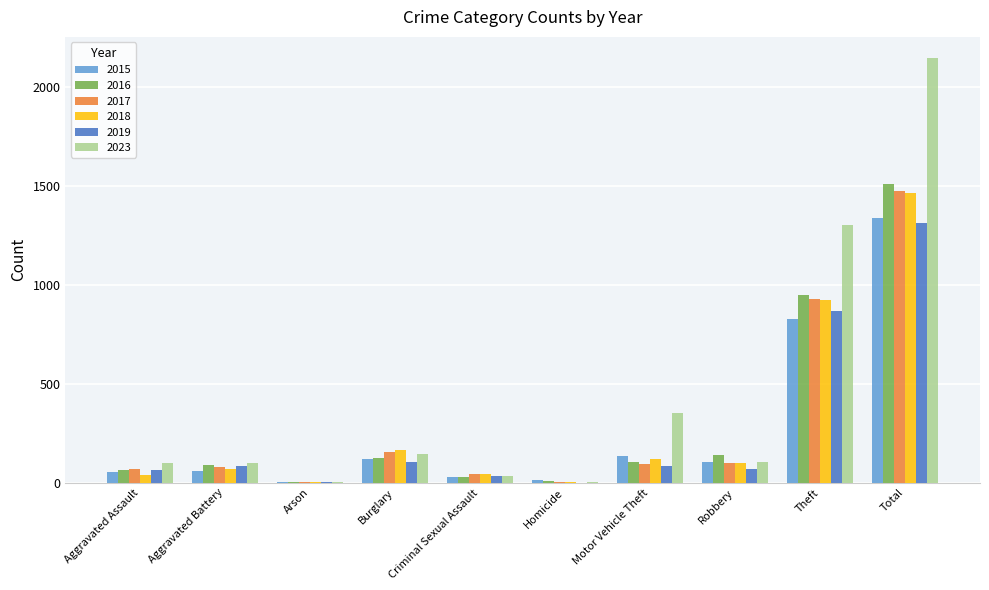

How many categories are shown in the chart?

10